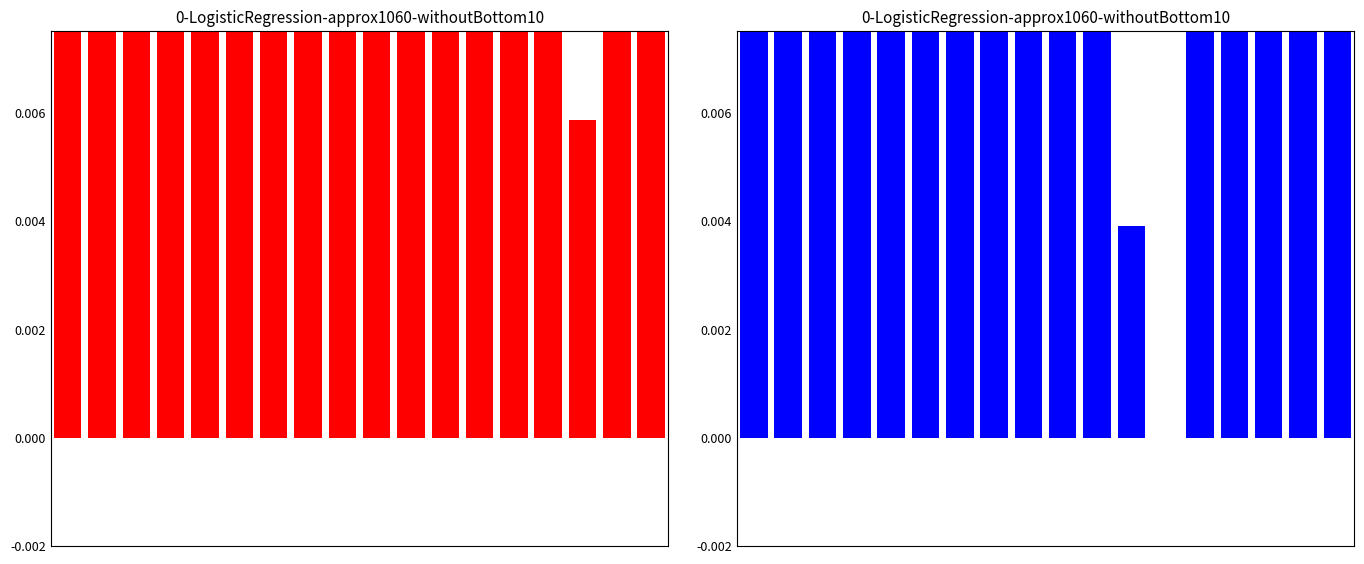

What is the sum of all input_a values?

1.4